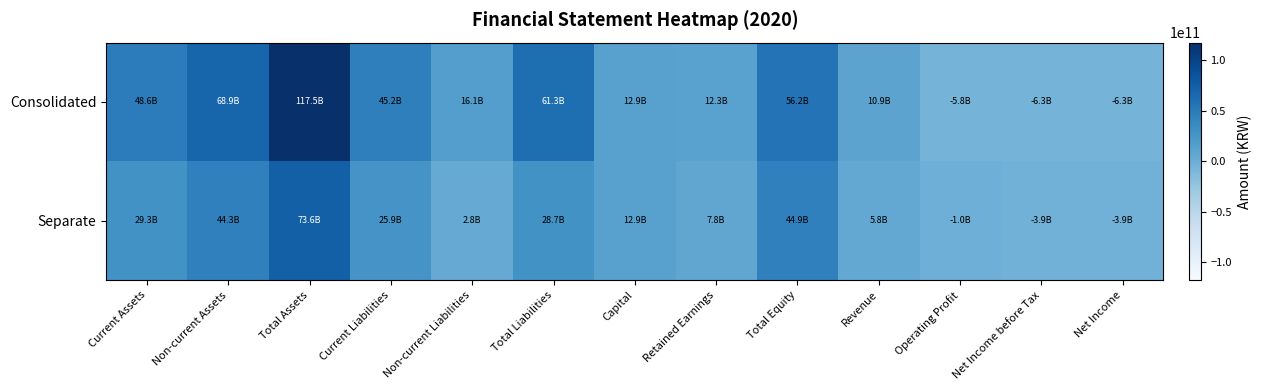

Count the number of data series in this chart.

2